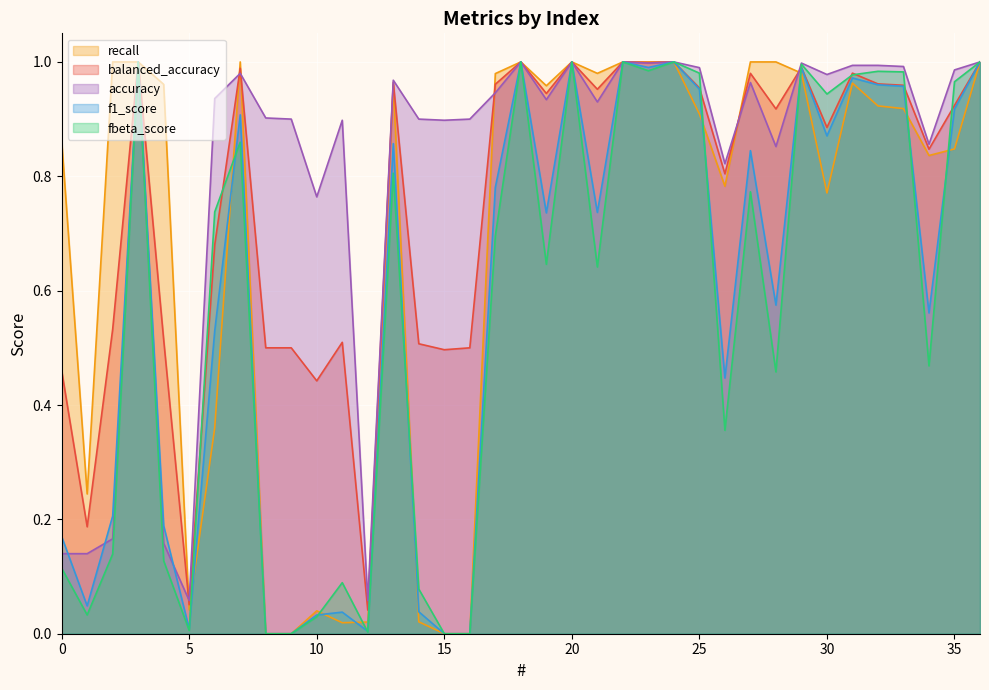

At 0, list the series in order from smallest to largest.

fbeta_score, accuracy, f1_score, balanced_accuracy, recall